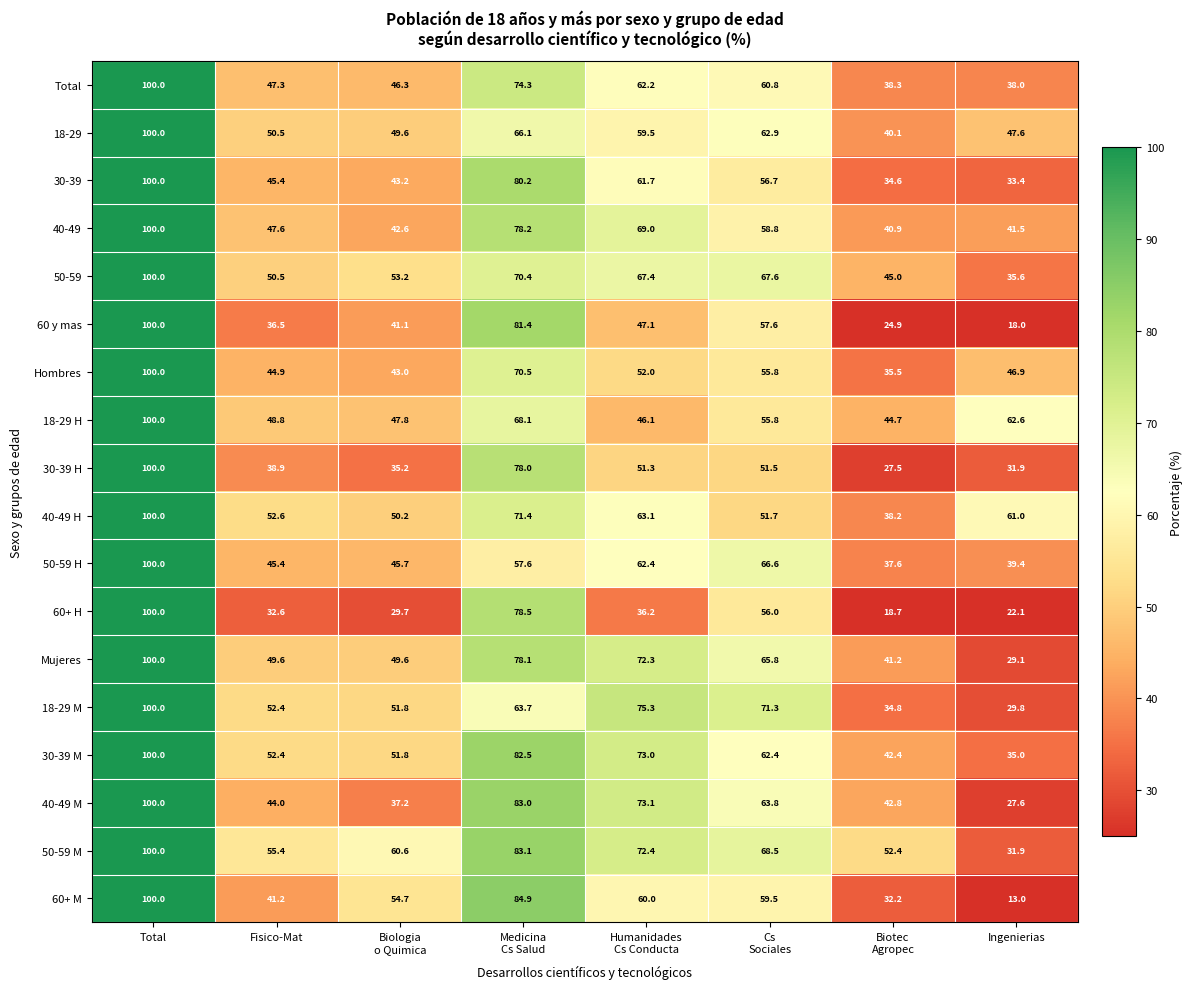

How many categories are shown in the chart?

8